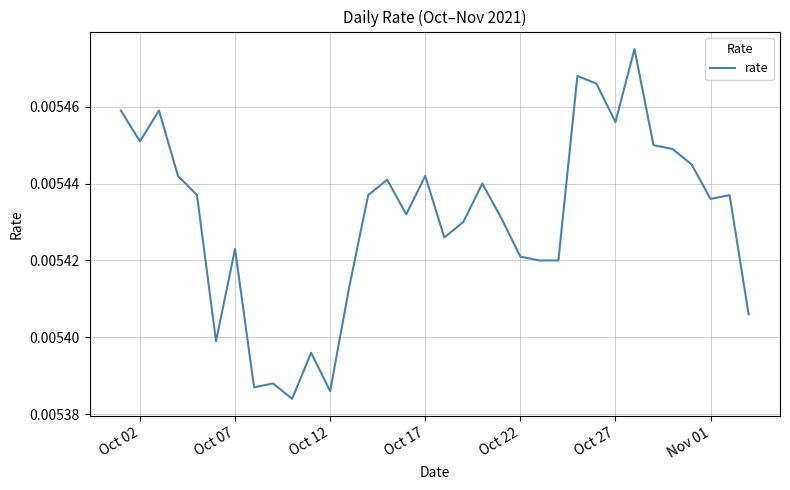

Does the chart display data point markers on the line(s)?

No